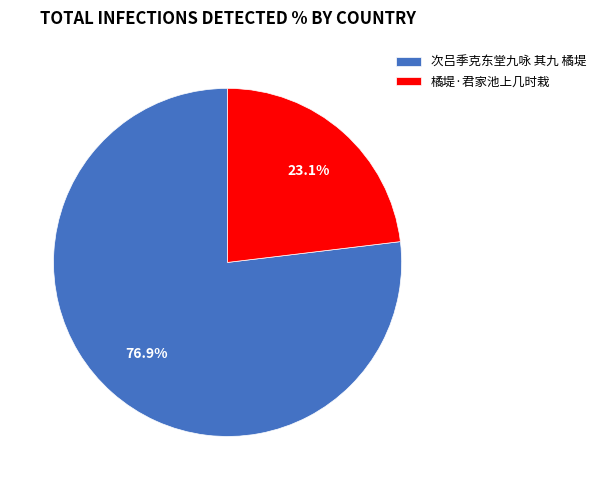

To the nearest percent, what is the difference between the largest and smallest slice percentages?

54%